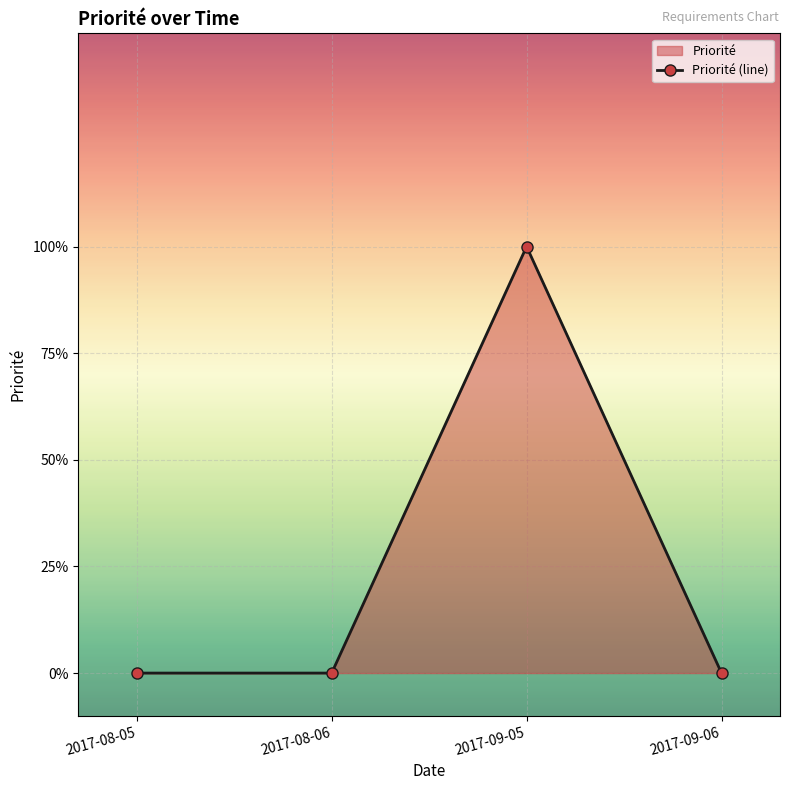

What is the change in value from 2017-09-05 to 2017-09-06?

-1